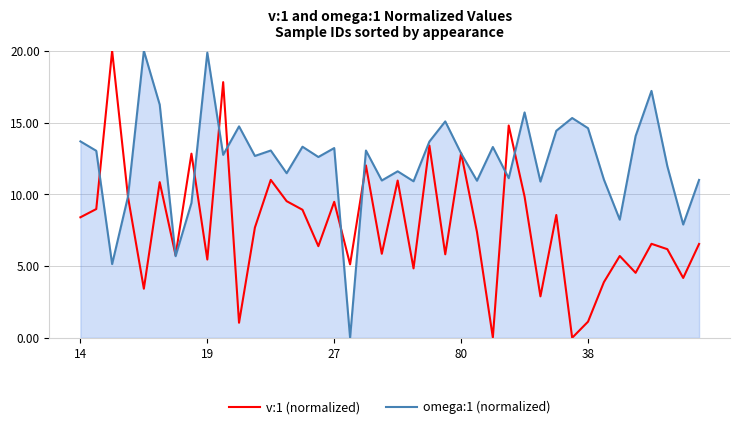

Rank the series by their average value, from highest to lowest.

omega:1 (normalized), v:1 (normalized)